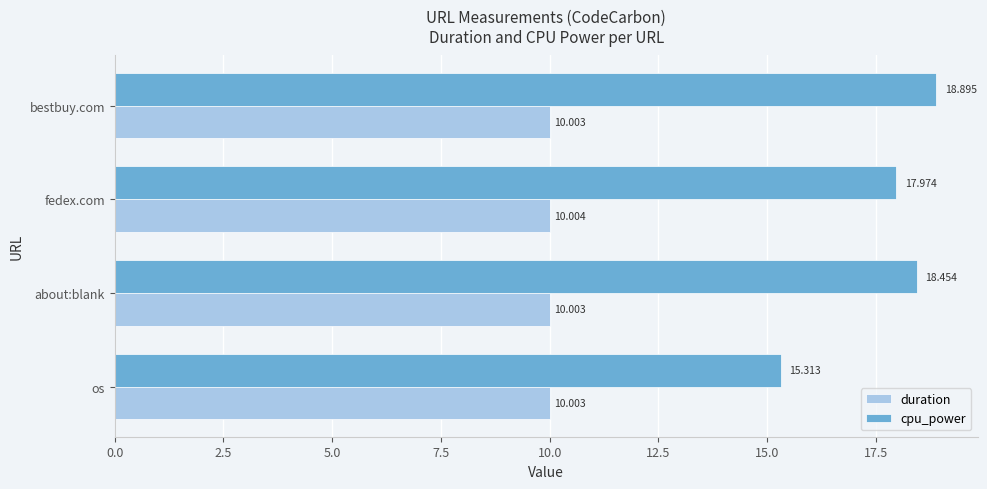

At how many categories does at least one series exceed 12?

4